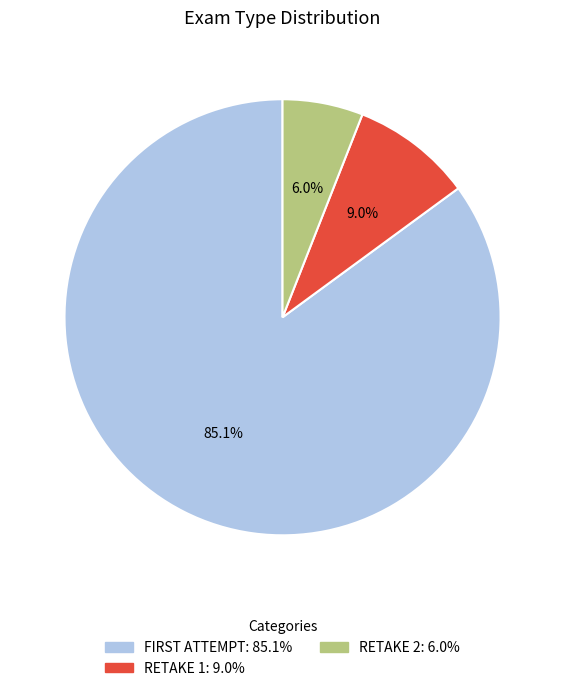

What is the largest slice in the pie chart?

FIRST ATTEMPT